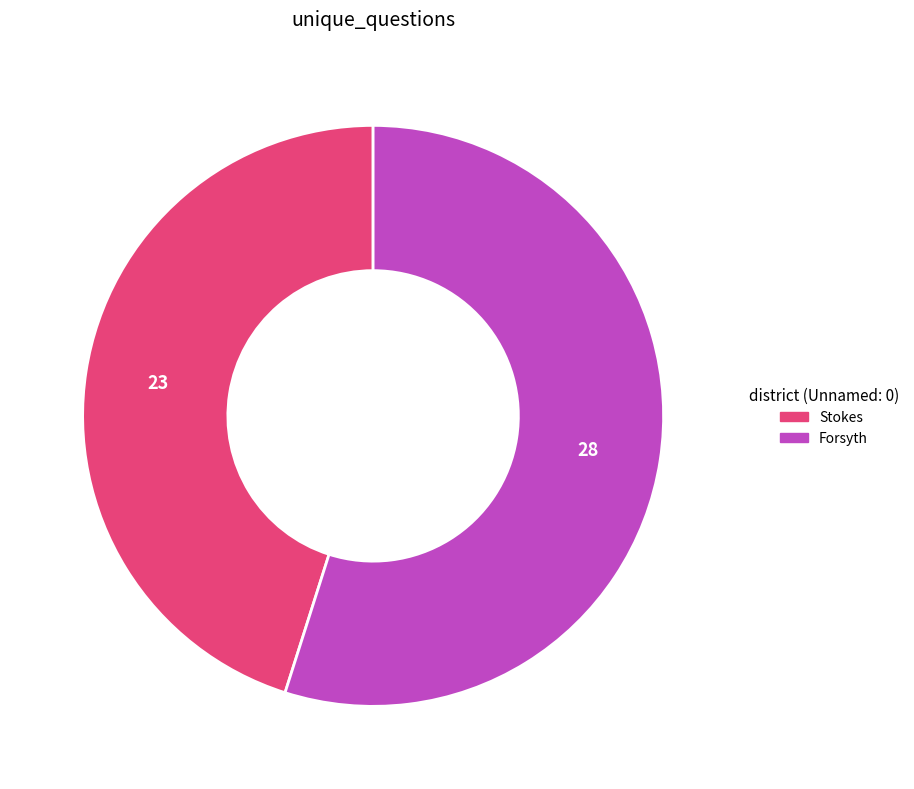

Count the number of slices in the pie.

2